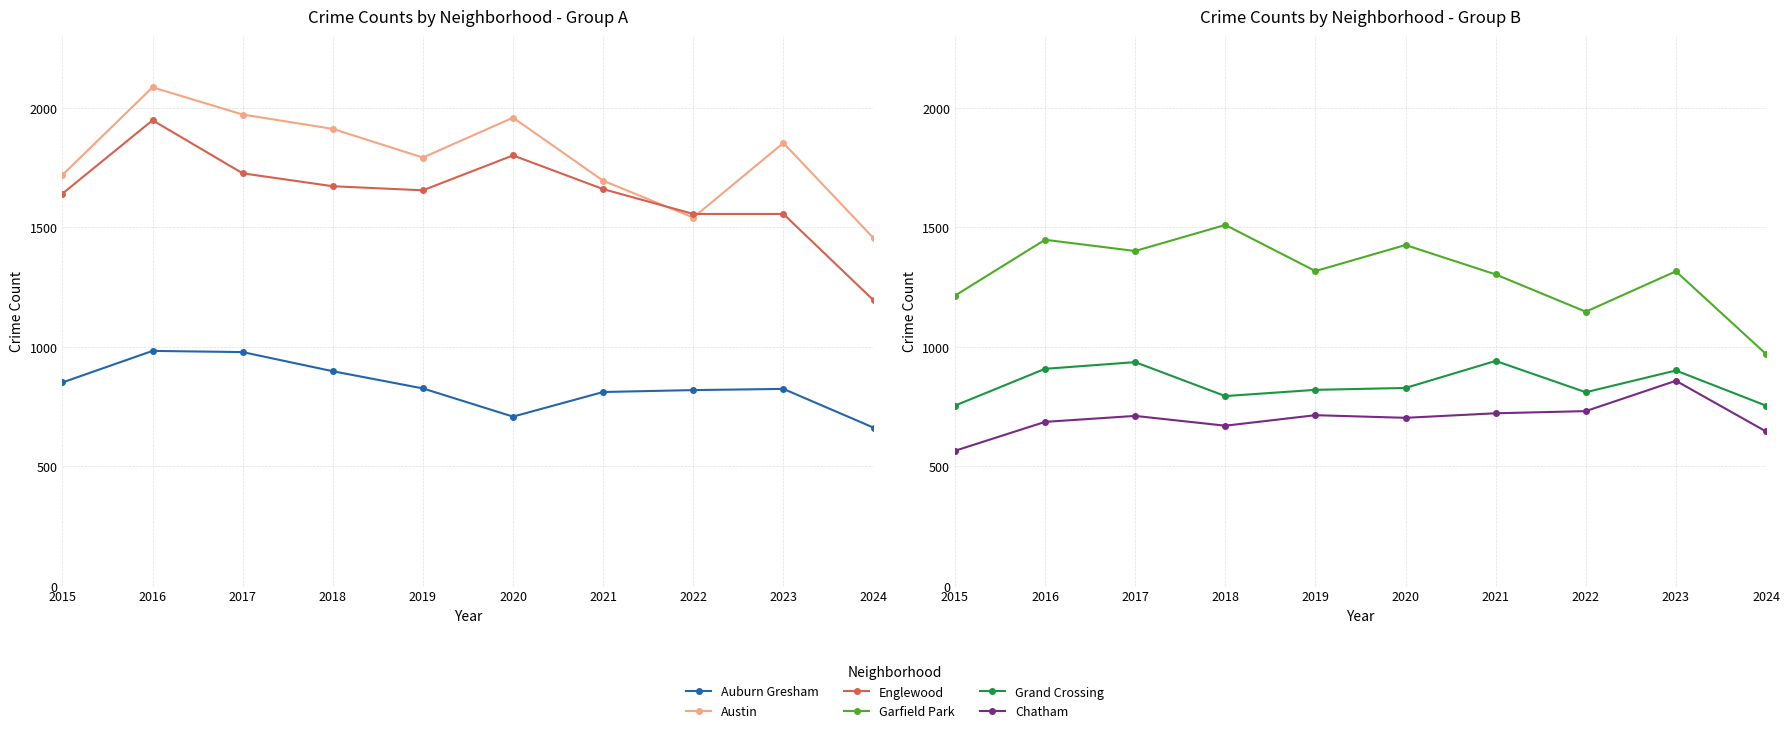

Does the chart have visible grid lines?

Yes